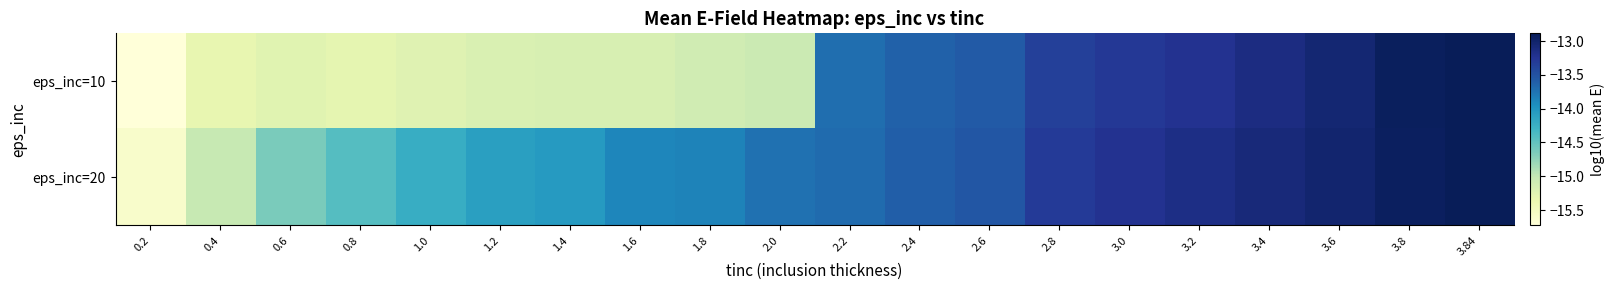

Reading right to left, extract all data points from this chart.

eps_inc=10: 3.84=-12.9	3.8=-12.9	3.6=-13.0	3.4=-13.1	3.2=-13.2	3.0=-13.3	2.8=-13.3	2.6=-13.6	2.4=-13.6	2.2=-13.7	2.0=-15.1	1.8=-15.1	1.6=-15.2	1.4=-15.2	1.2=-15.2	1.0=-15.2	0.8=-15.3	0.6=-15.3	0.4=-15.3	0.2=-15.7
eps_inc=20: 3.84=-12.9	3.8=-12.9	3.6=-13.0	3.4=-13.1	3.2=-13.2	3.0=-13.2	2.8=-13.3	2.6=-13.5	2.4=-13.6	2.2=-13.7	2.0=-13.7	1.8=-13.9	1.6=-13.9	1.4=-14.0	1.2=-14.1	1.0=-14.2	0.8=-14.4	0.6=-14.6	0.4=-15.0	0.2=-15.6